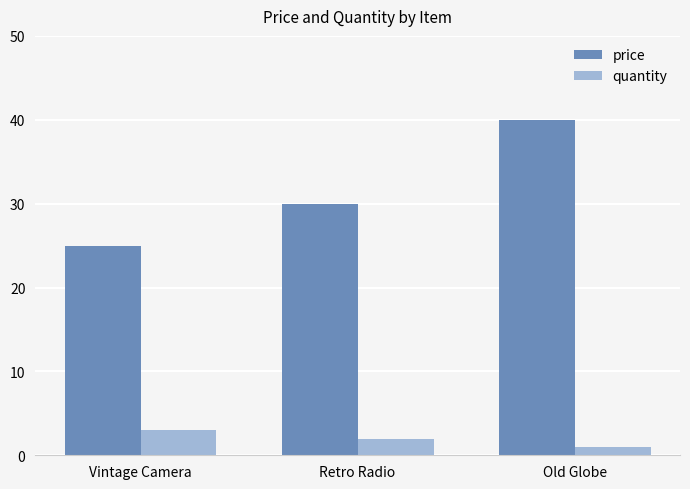

How many data points in price are less than 30?

1